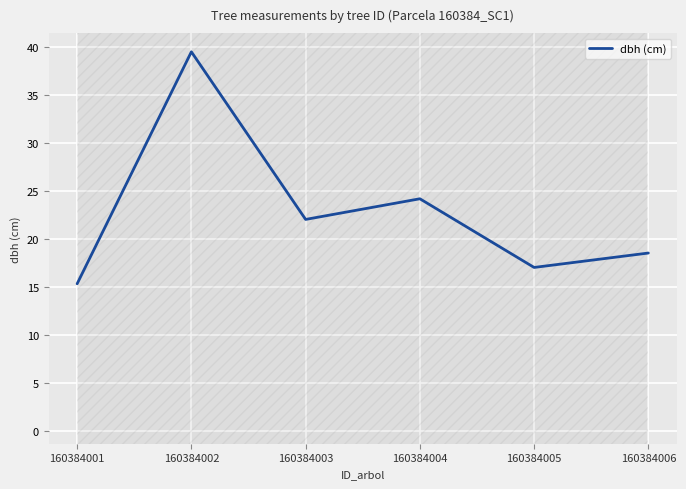

What is the sum of all values?

136.4